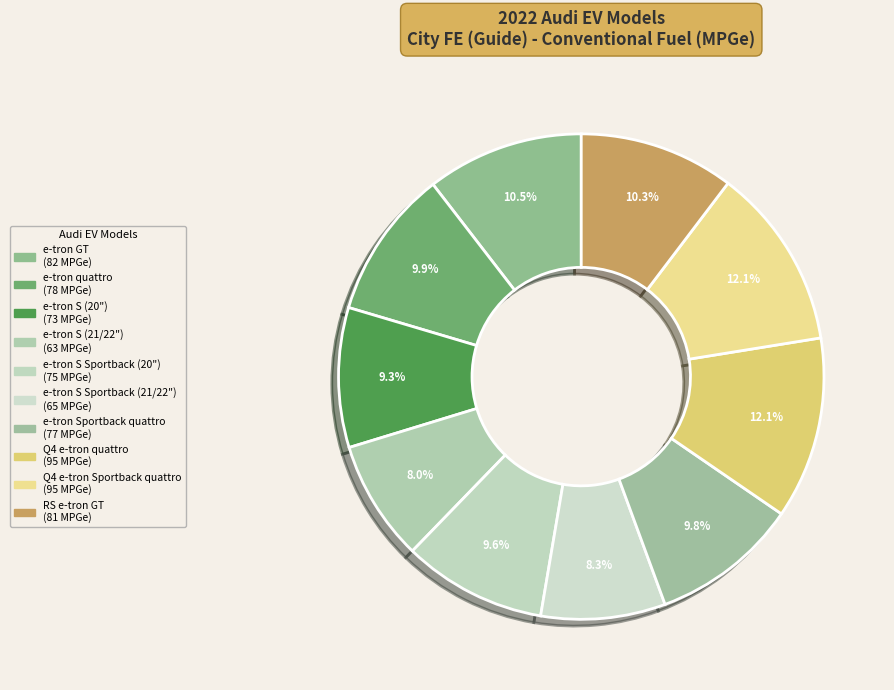

What is the total percentage of e-tron S (21/22") and Q4 e-tron quattro?

20.2%